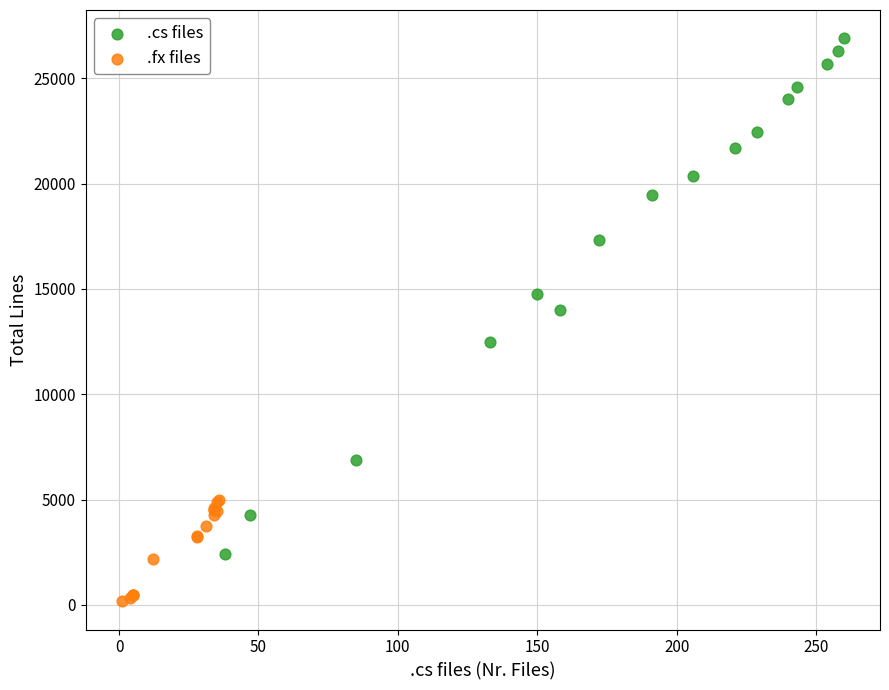

Which series has the largest Y range (max minus min)?

.cs files